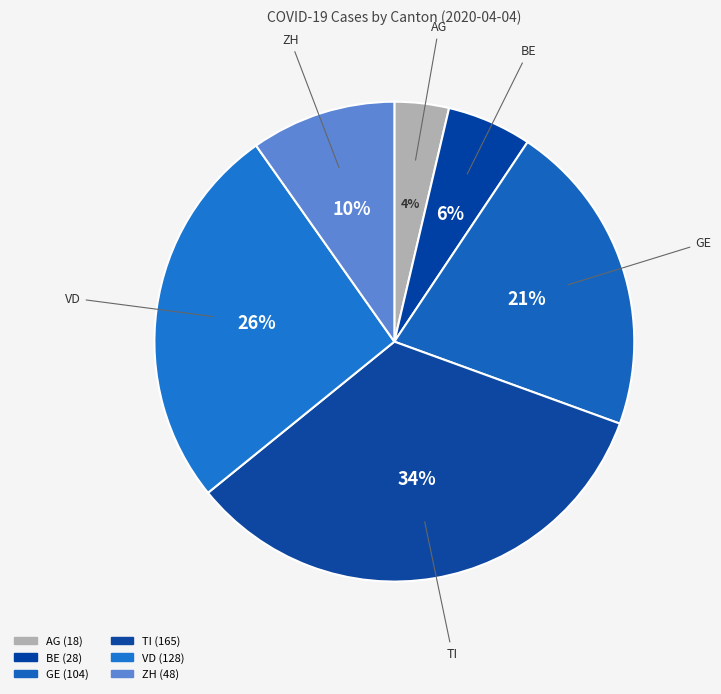

The BE slice represents 6% of the pie. True or false?

True